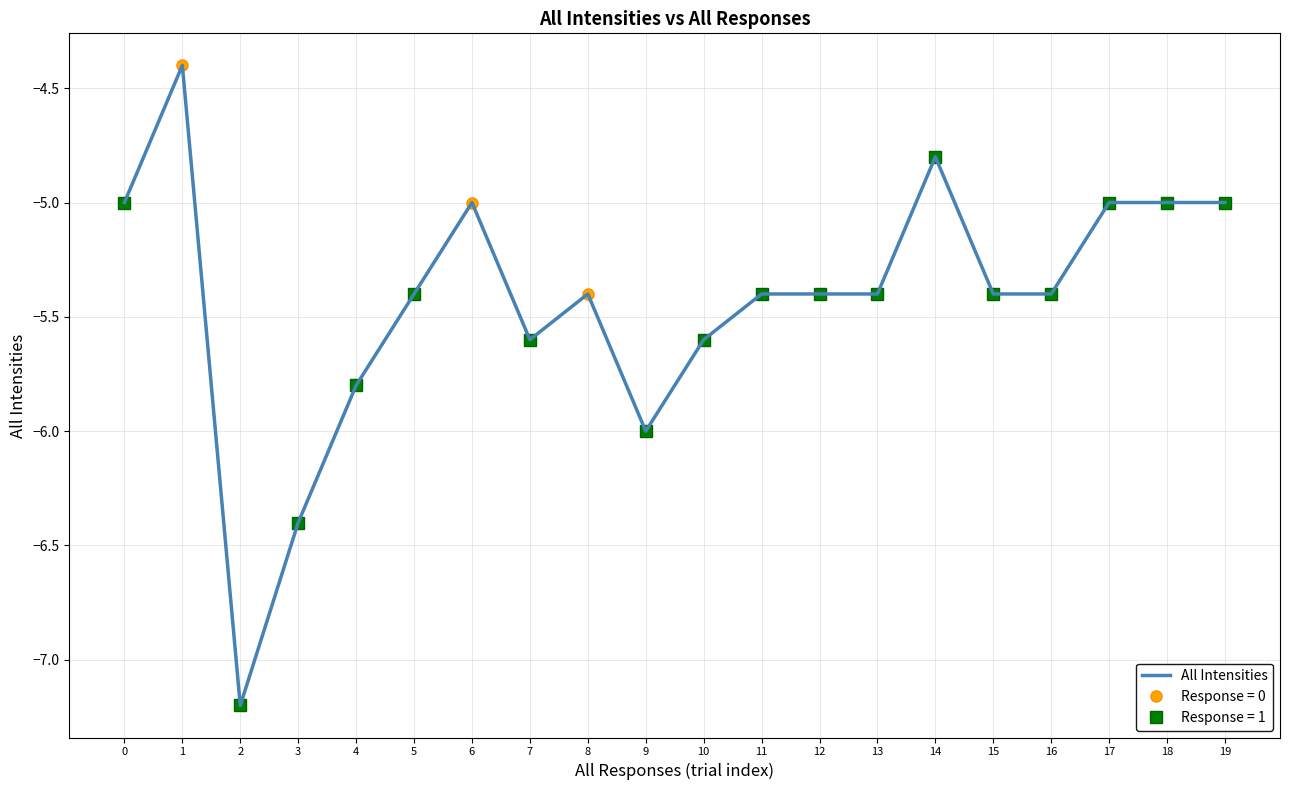

Reading left to right, list all the values displayed in this chart.

-5.0	-4.4	-7.2	-6.4	-5.8	-5.4	-5.0	-5.6	-5.4	-6.0	-5.6	-5.4	-5.4	-5.4	-4.8	-5.4	-5.4	-5.0	-5.0	-5.0